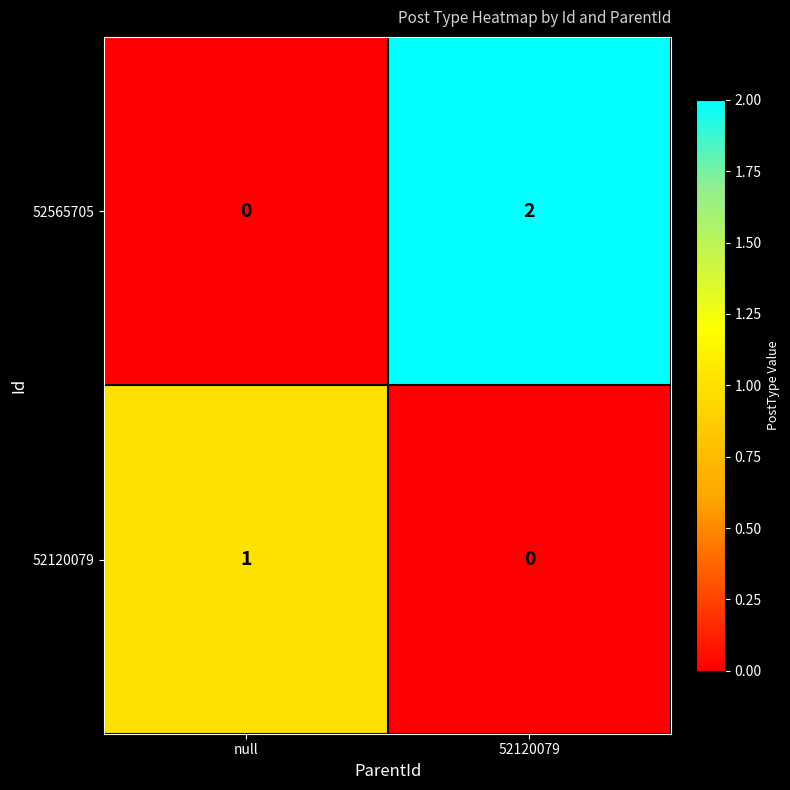

Reading left to right, extract all data points from this chart.

52565705: null=0	52120079=2
52120079: null=1	52120079=0